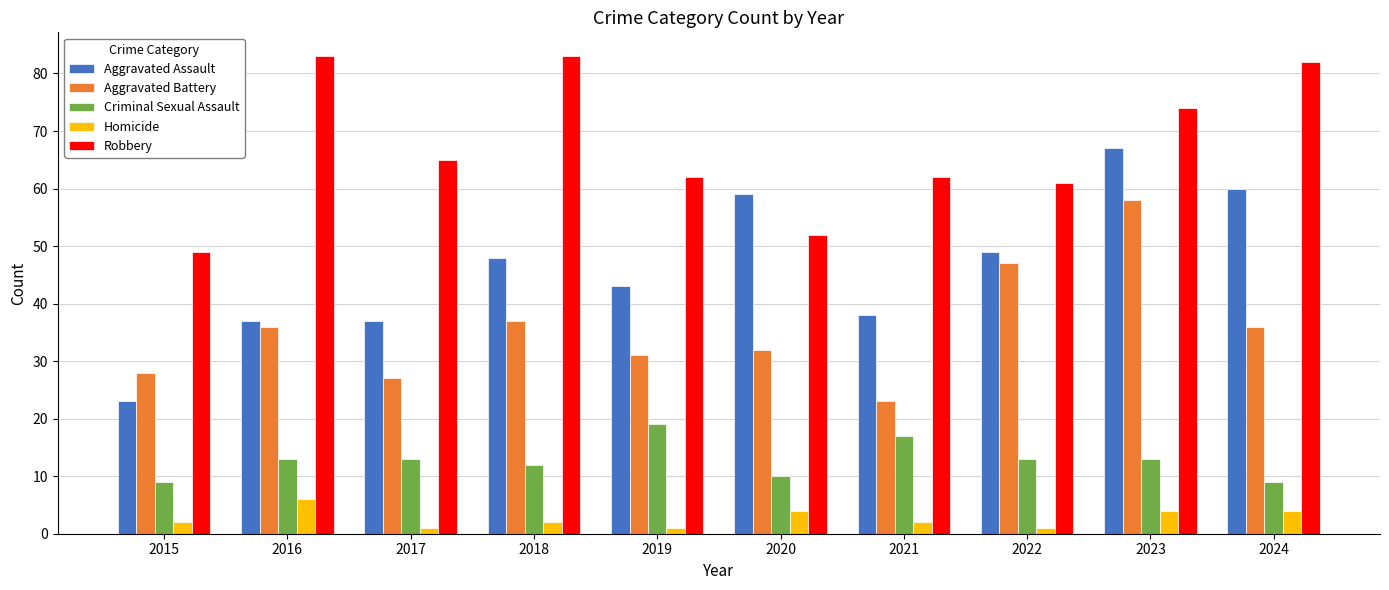

Reading left to right, transcribe all the data shown in this chart.

Aggravated Assault: 23	37	37	48	43	59	38	49	67	60
Aggravated Battery: 28	36	27	37	31	32	23	47	58	36
Criminal Sexual Assault: 9	13	13	12	19	10	17	13	13	9
Homicide: 2	6	1	2	1	4	2	1	4	4
Robbery: 49	83	65	83	62	52	62	61	74	82